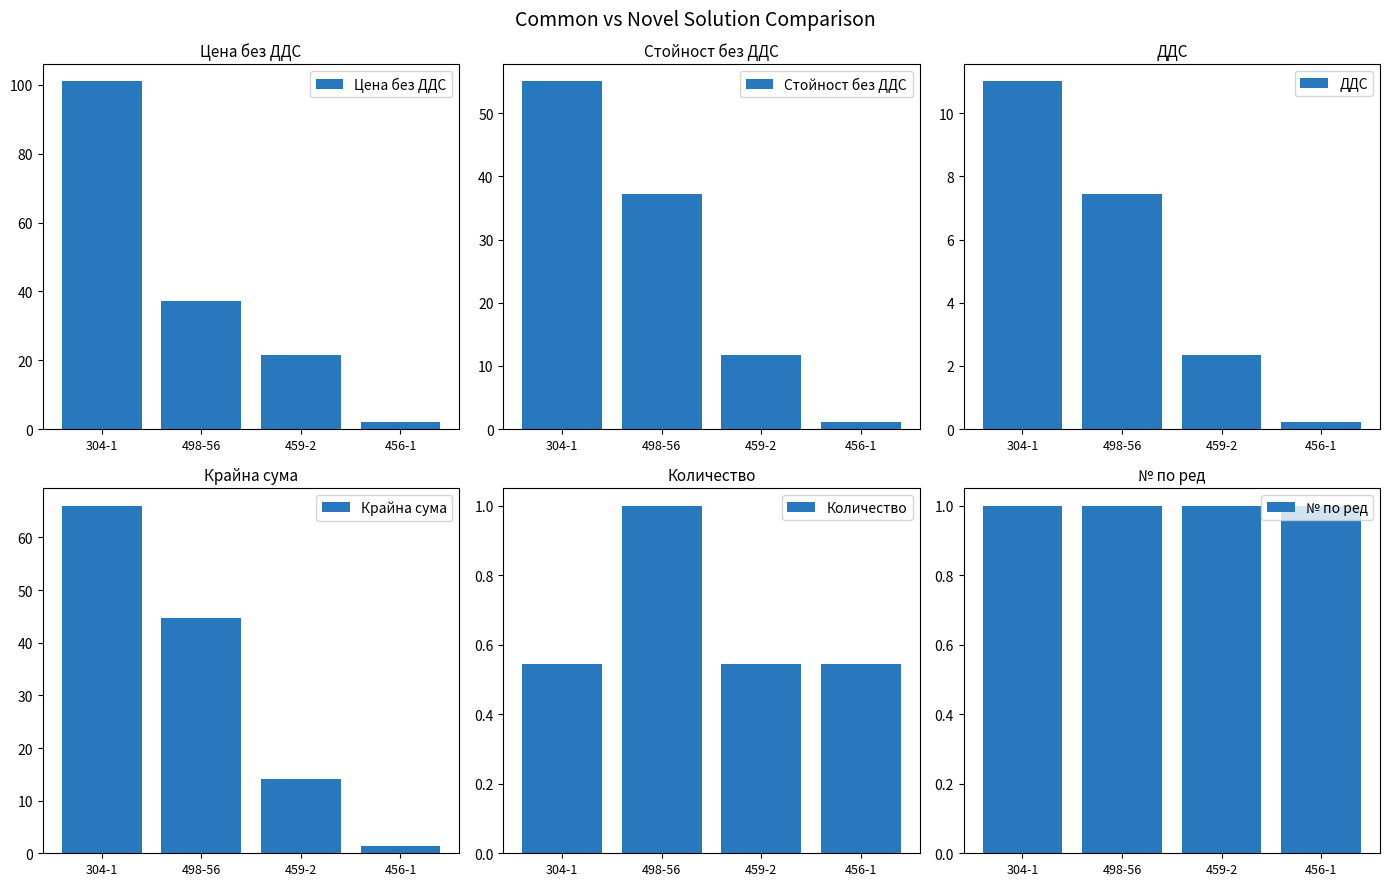

What is the minimum value for № по ред?

1.0